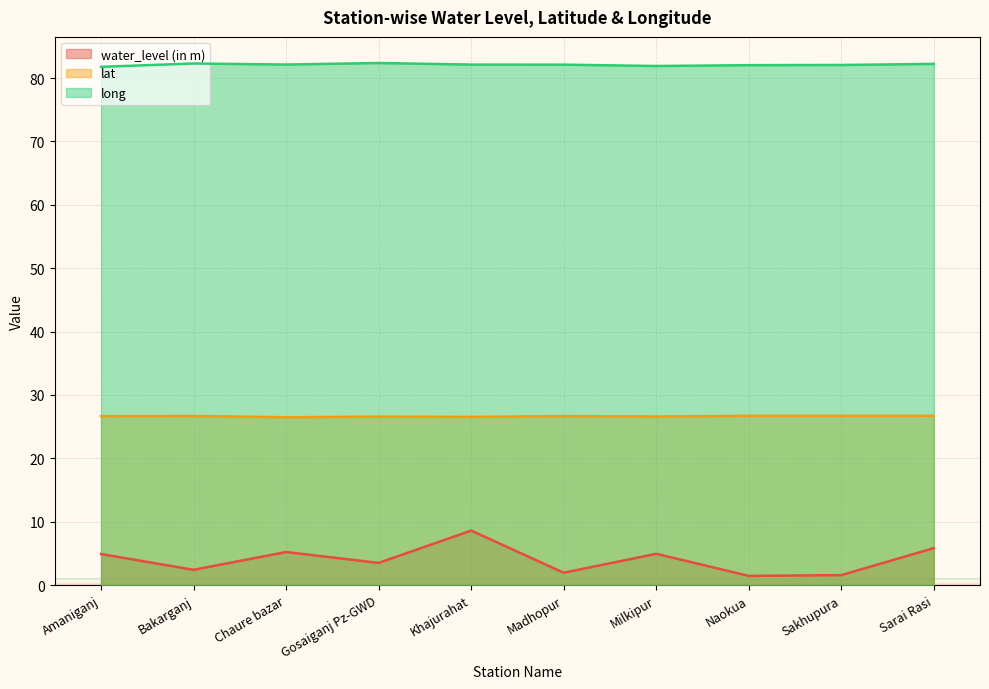

At which category is the sum across all series the highest?

Khajurahat